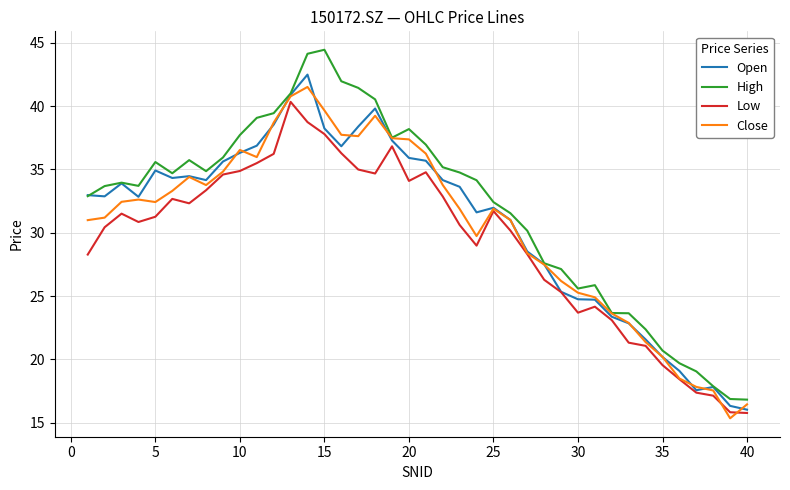

How many distinct data groups are displayed?

4